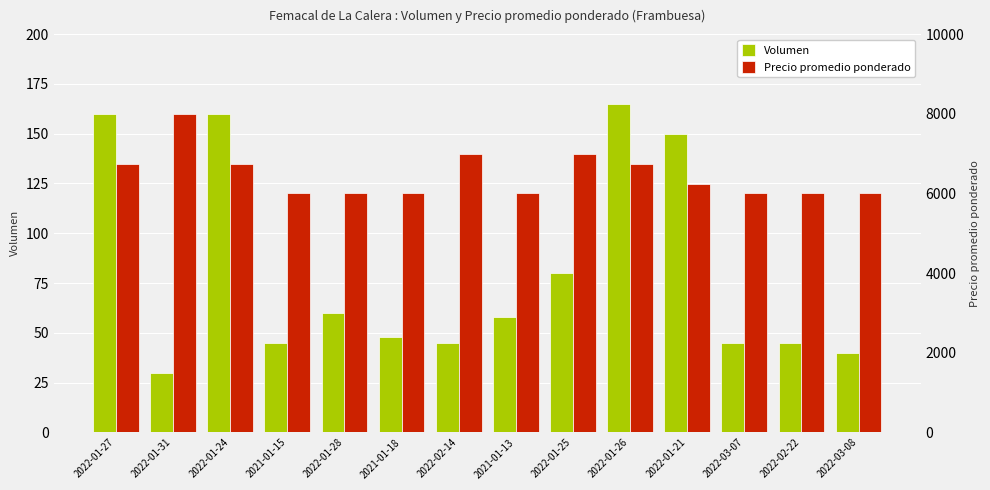

What is the average value of the Precio promedio ponderado series?

6462